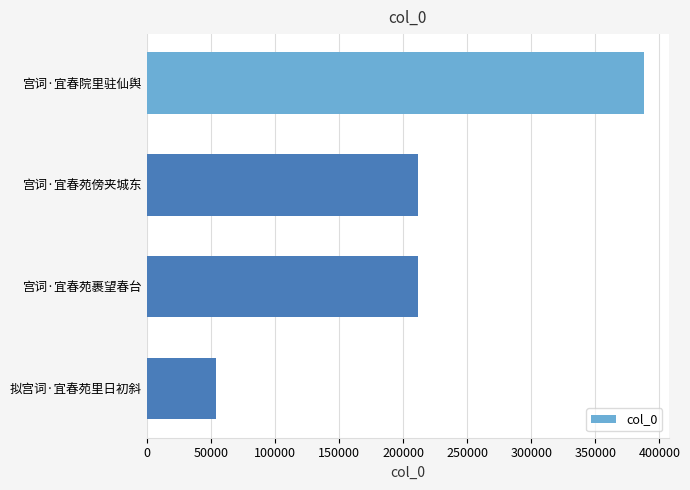

Does the chart contain stacked bars?

No